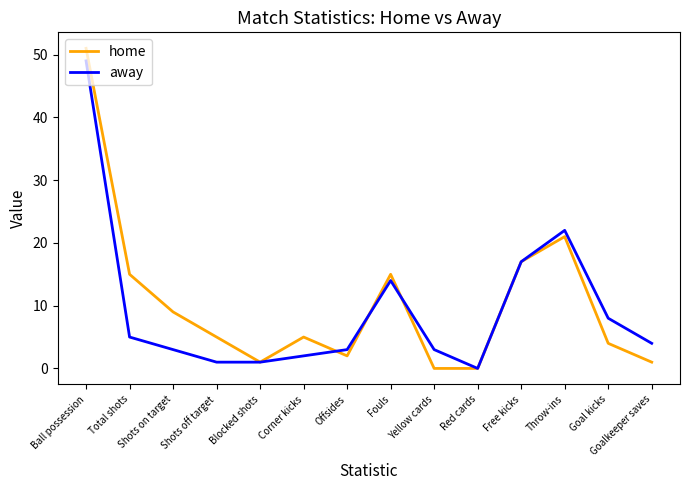

What position from the left is Goal kicks?

13